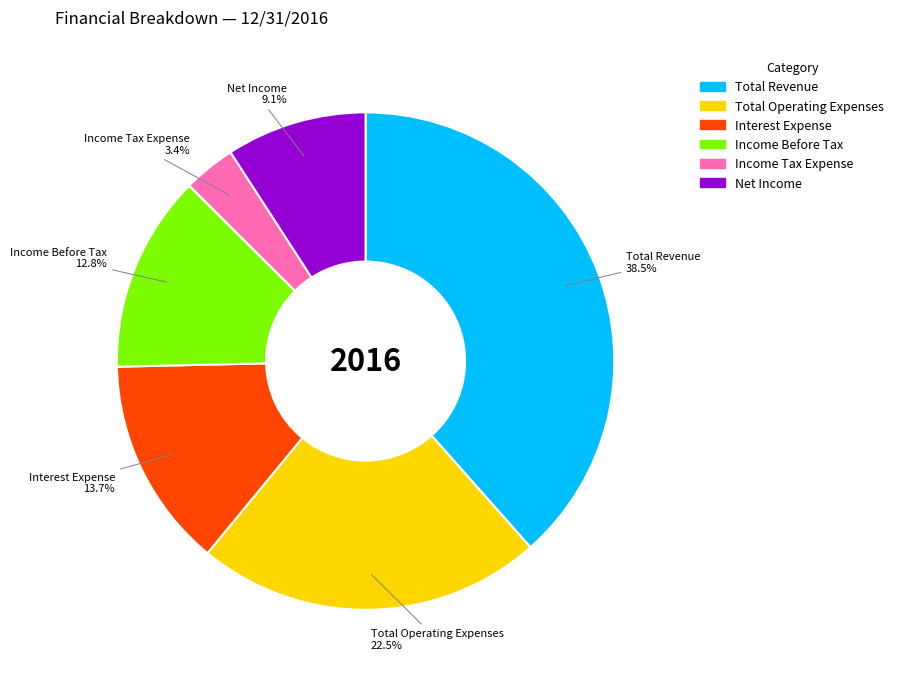

Rank the categories by value from highest to lowest.

Total Revenue, Total Operating Expenses, Interest Expense, Income Before Tax, Net Income, Income Tax Expense